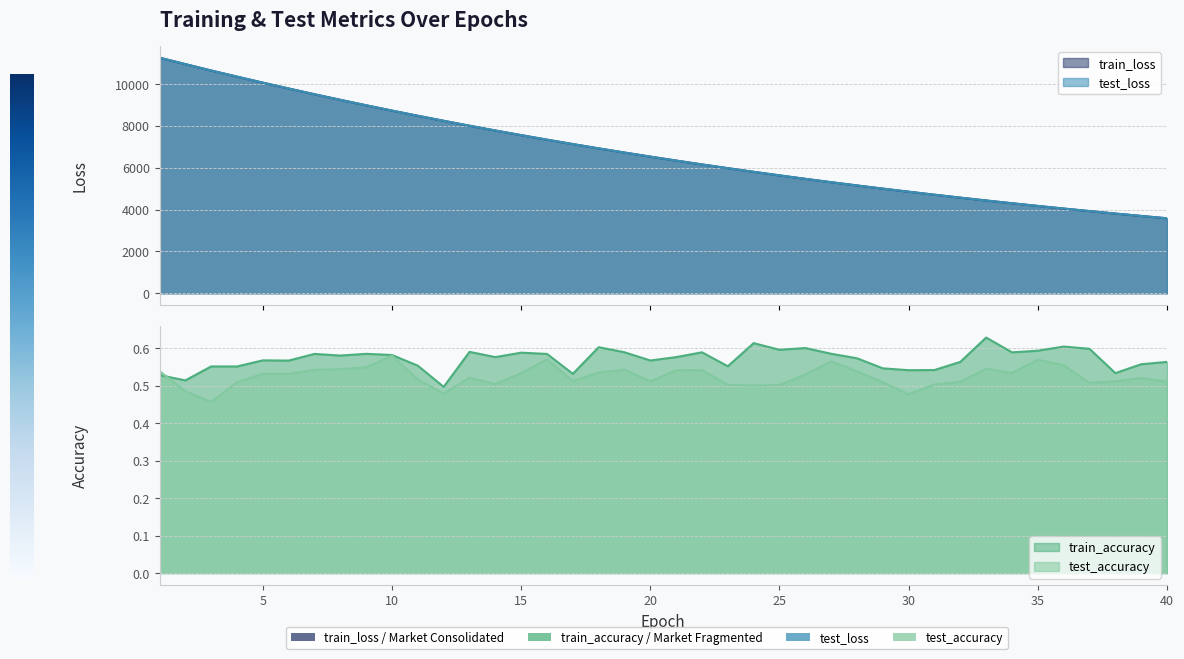

Does the chart display data point markers on the line(s)?

No